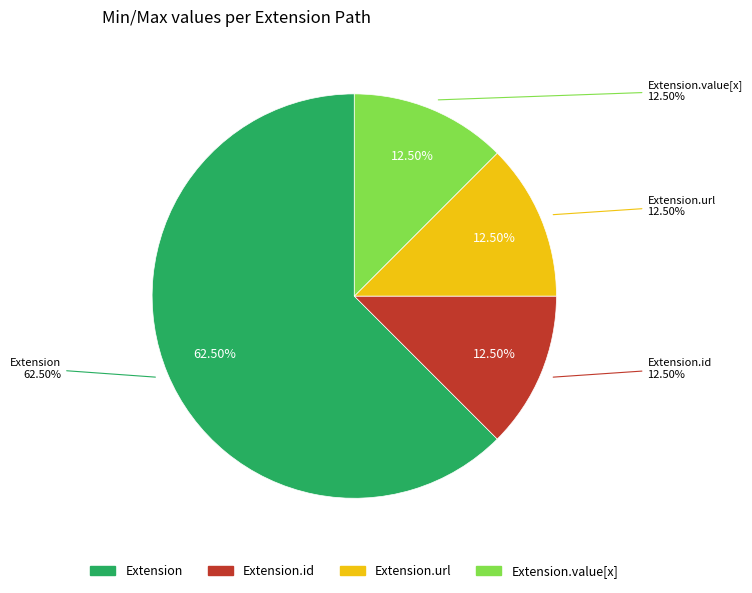

Does Extension account for over 50% of the chart?

No